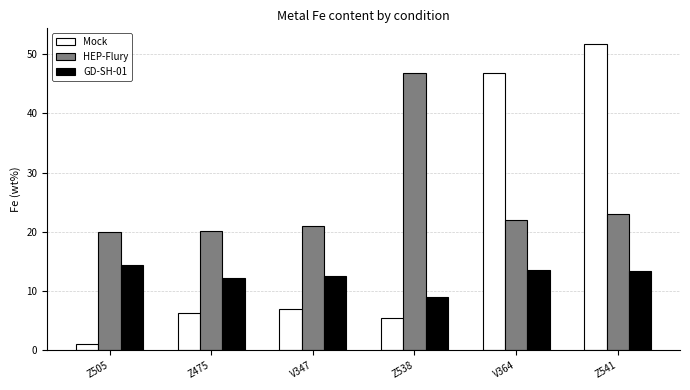

The value of HEP-Flury at Z541 is 23.1. True or false?

True